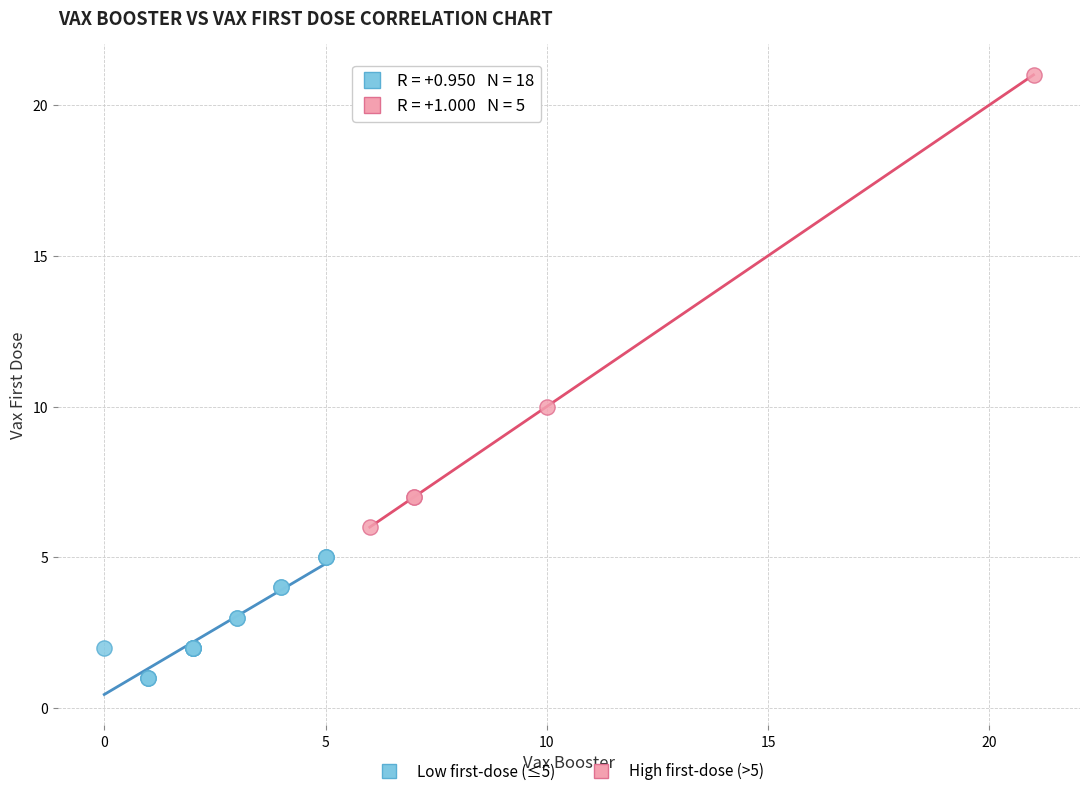

Which series has the largest Y range (max minus min)?

High first-dose (>5)